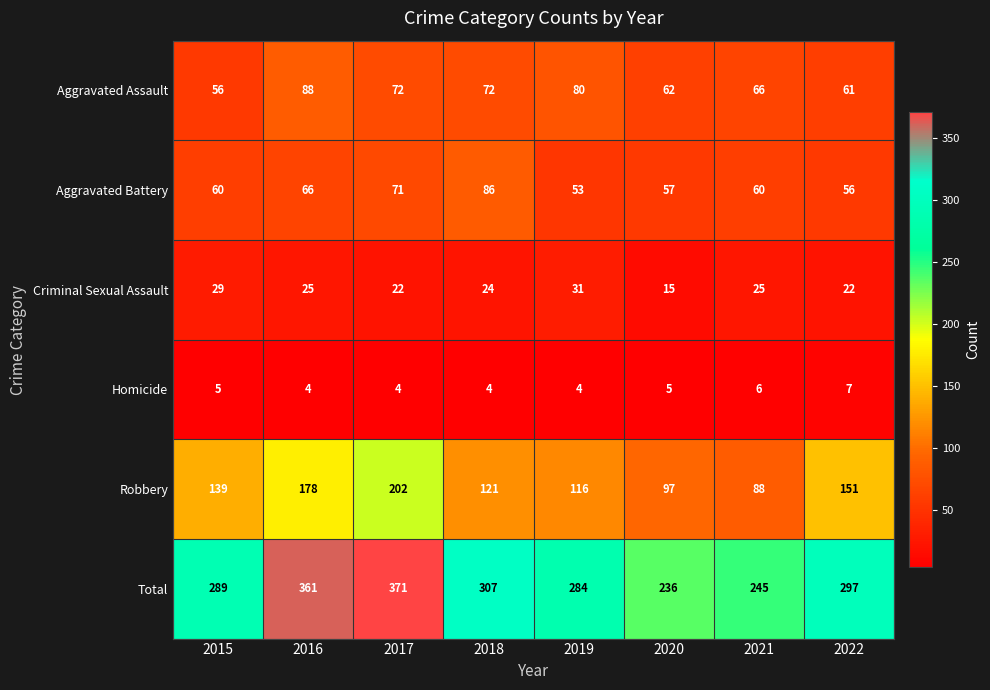

Count the Homicide values in the range 4 to 6.

7